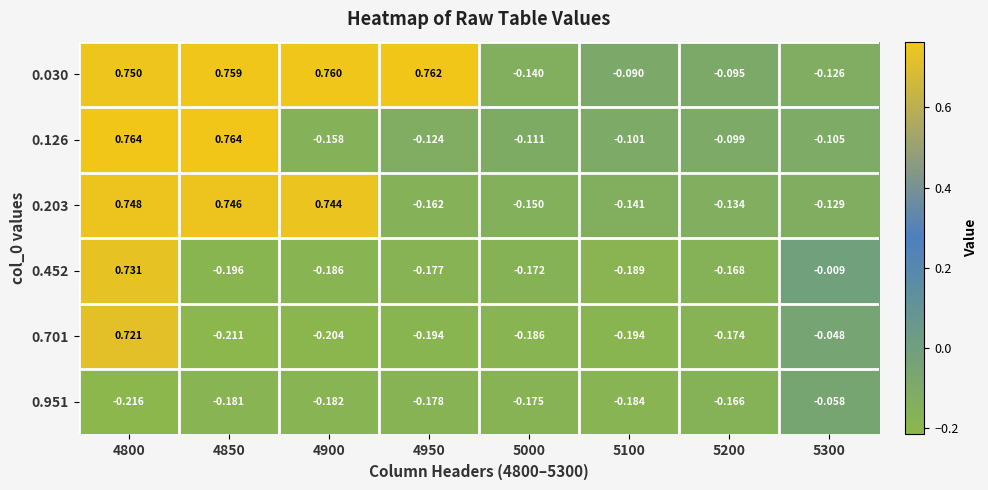

Is the value of 0.203 at 4800 greater than the value of 0.126 at 5200?

Yes